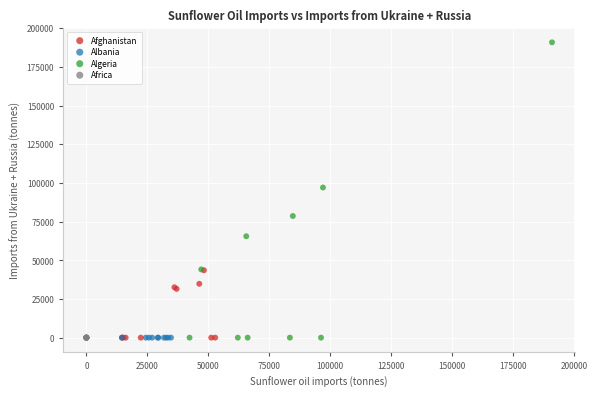

Which series contains the highest Y value?

Algeria